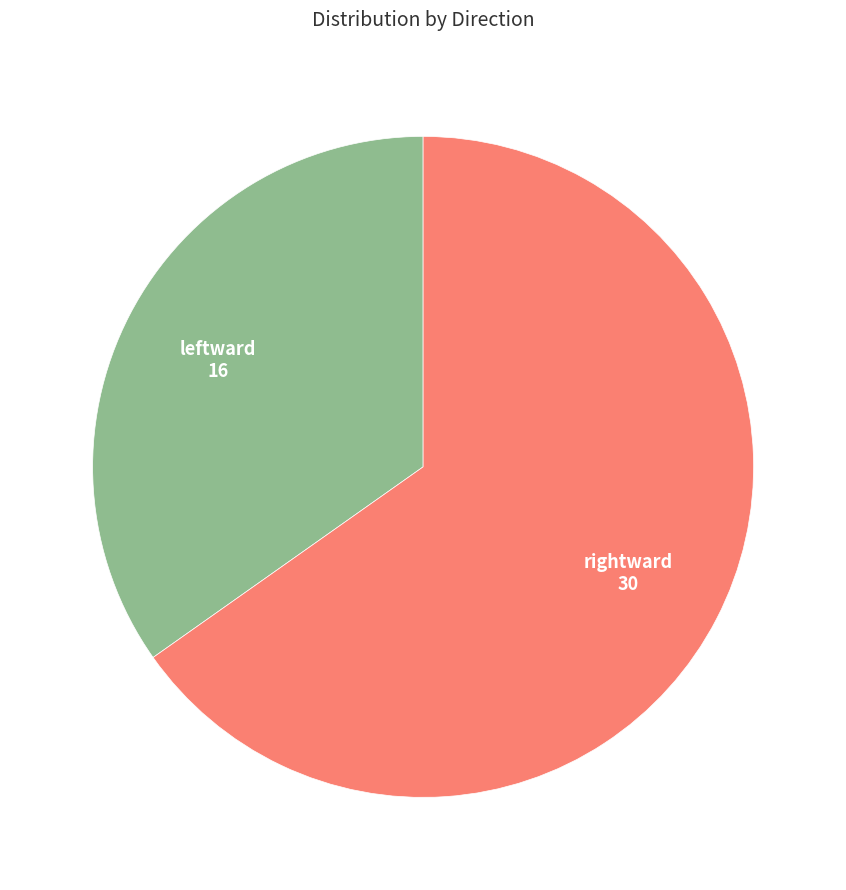

Which has a higher value, leftward or rightward?

rightward